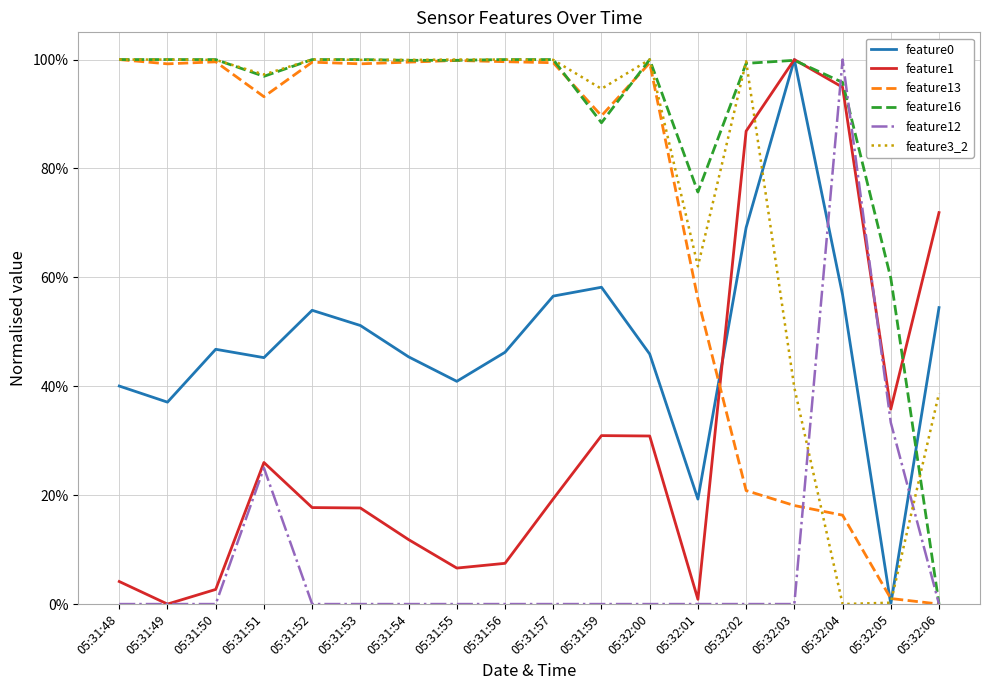

At which category is the sum across all series the highest?

05:31:51